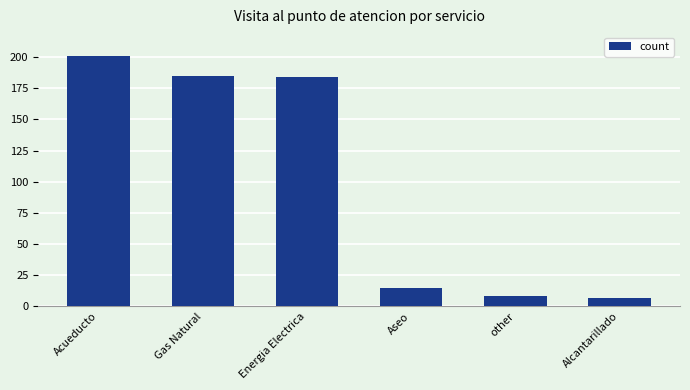

Which has a higher value, Acueducto or Energia Electrica?

Acueducto